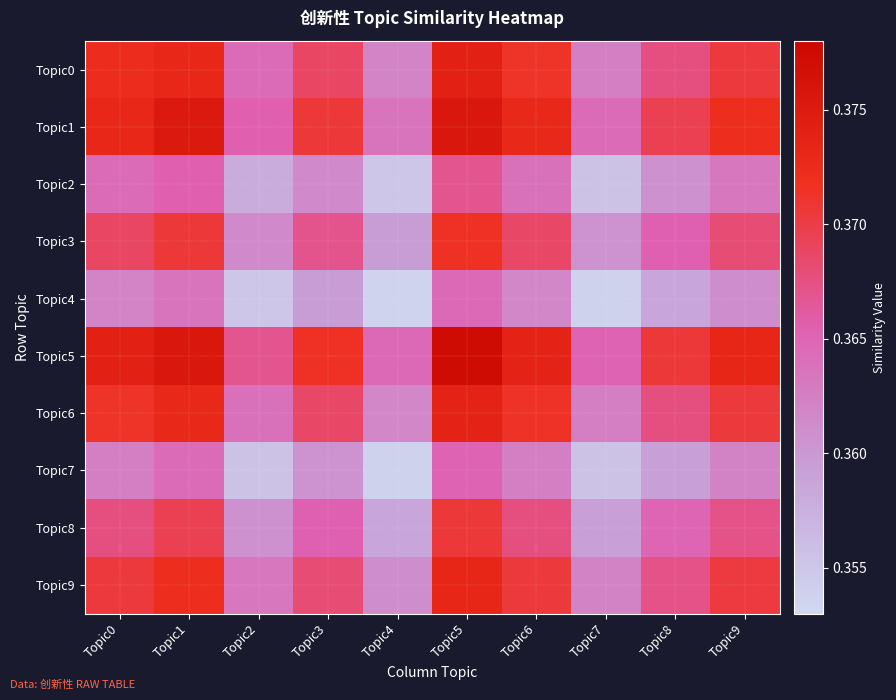

What is the minimum value shown in the chart?

0.4